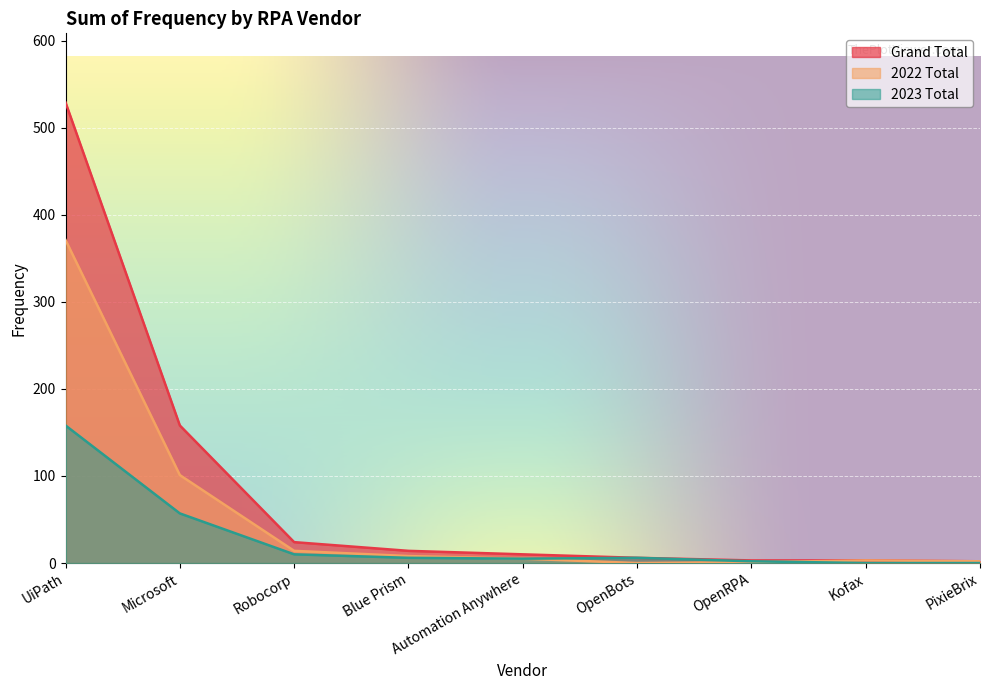

Does the chart display data point markers on the line(s)?

No